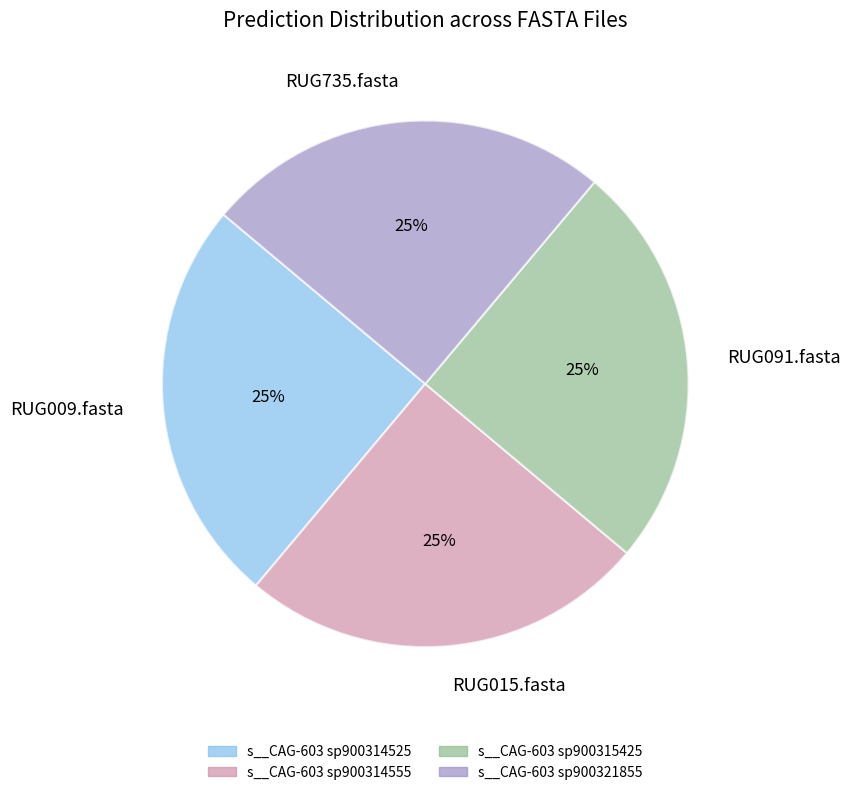

What is the ratio of the value at RUG009.fasta to the value at RUG091.fasta?

1.0